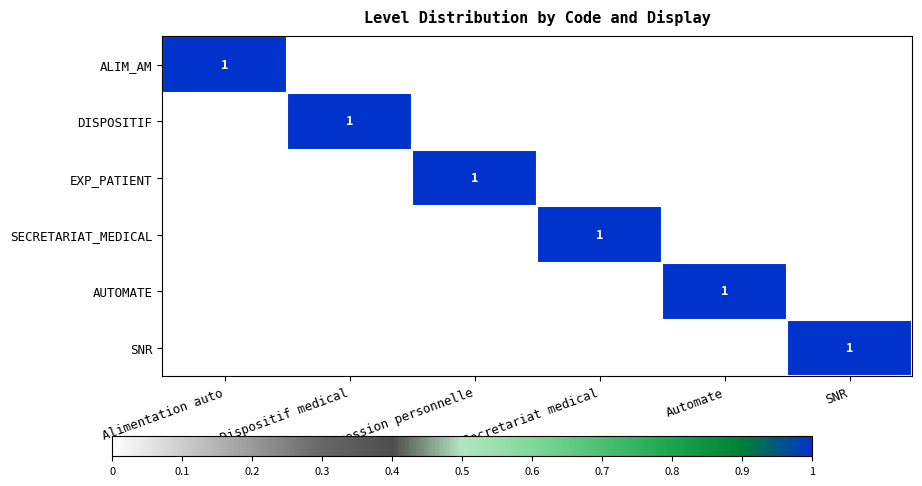

What is the total value across all series at SNR?

1